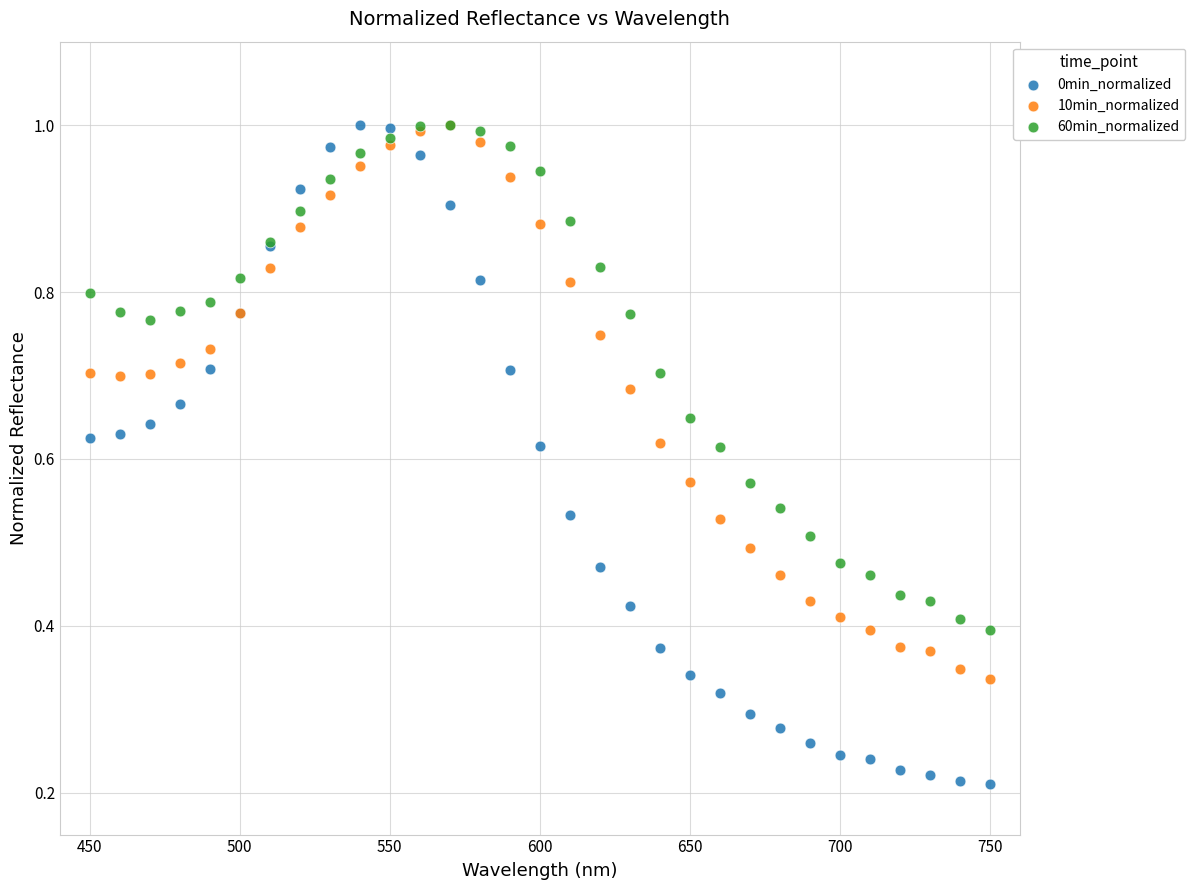

What are all the series names shown in the legend?

0min_normalized, 10min_normalized, 60min_normalized